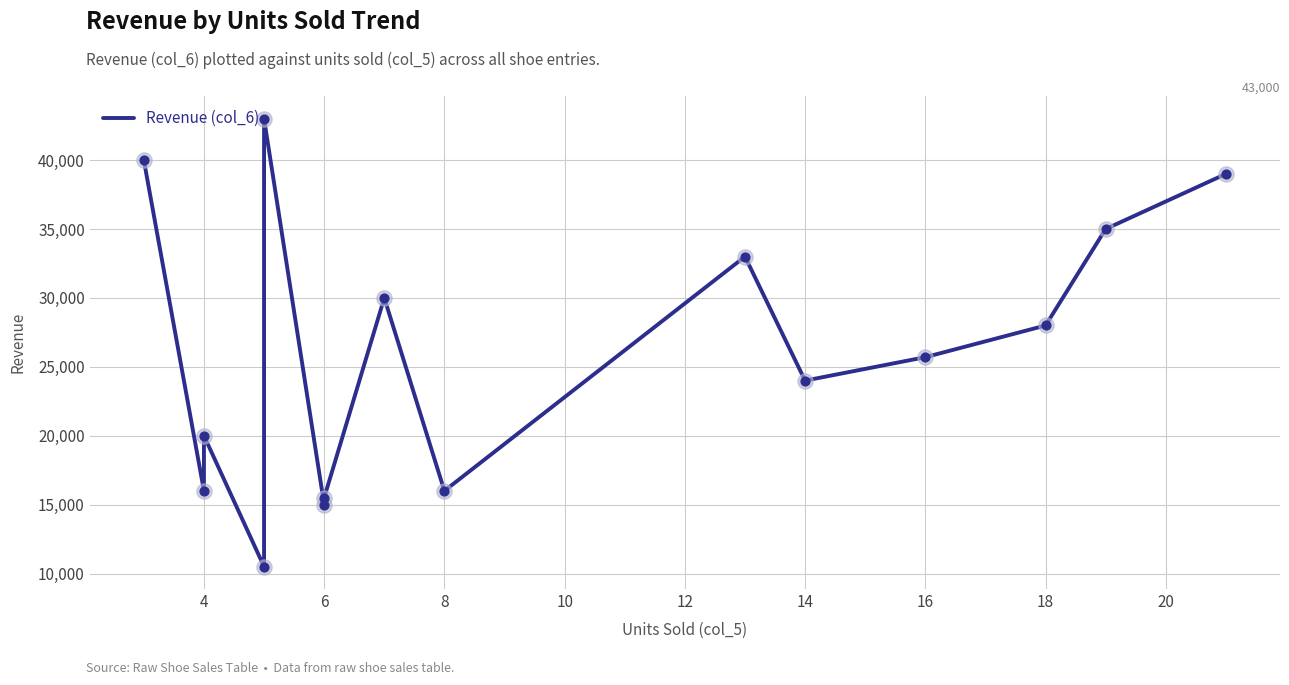

What is the change in value from 6 to 18?

+12500